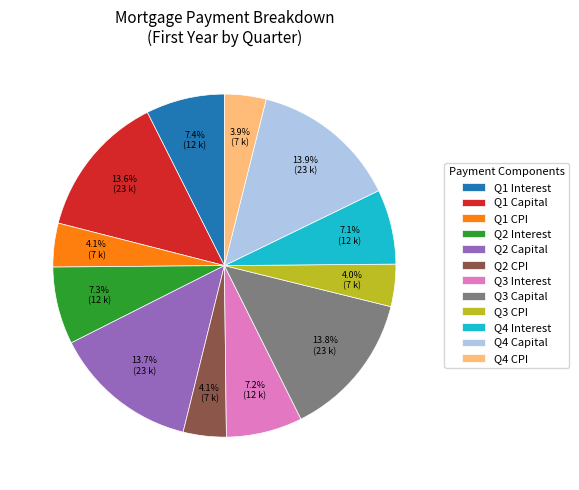

How many segments does this pie chart have?

12